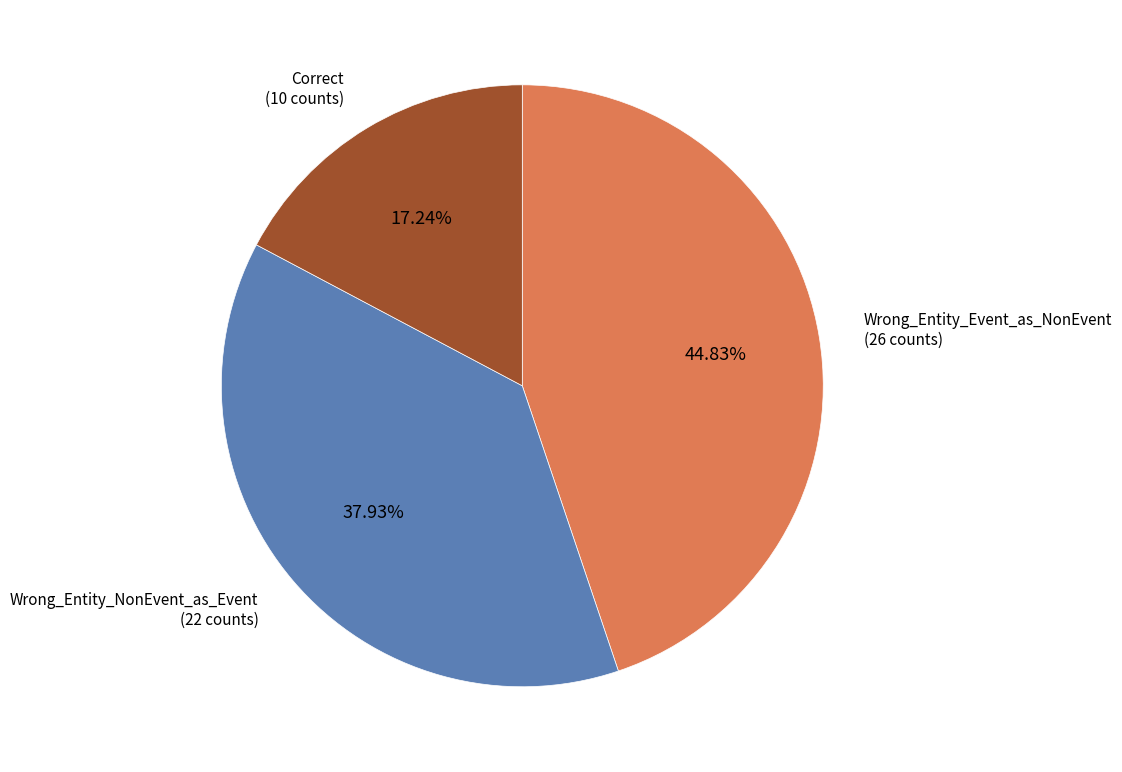

How many segments does this pie chart have?

3